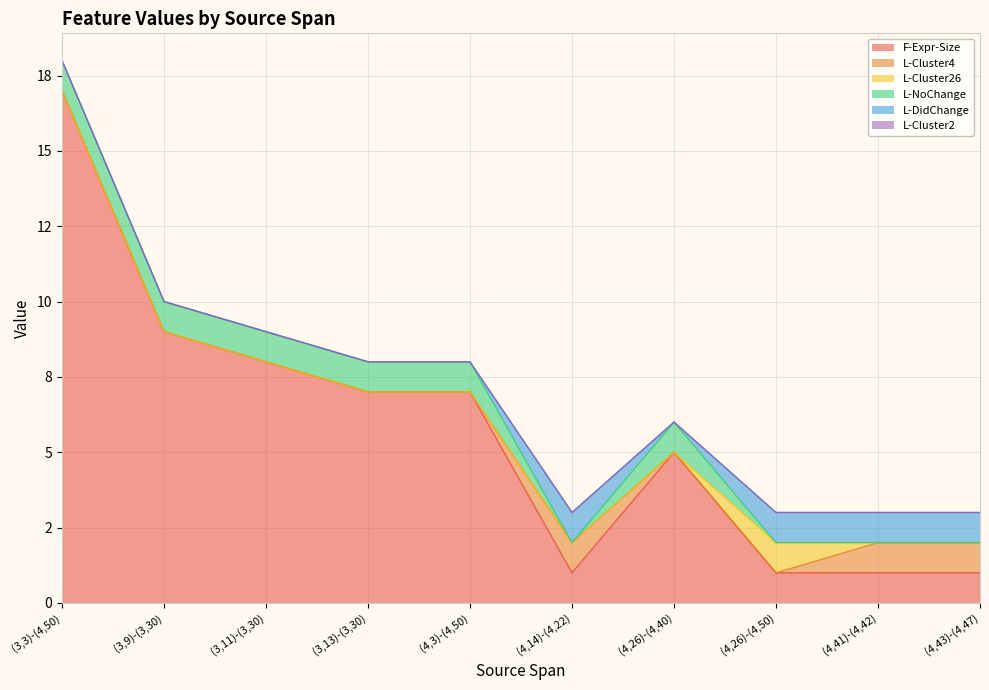

What is the value of the L-Cluster26 point at the 8th from the left?

1